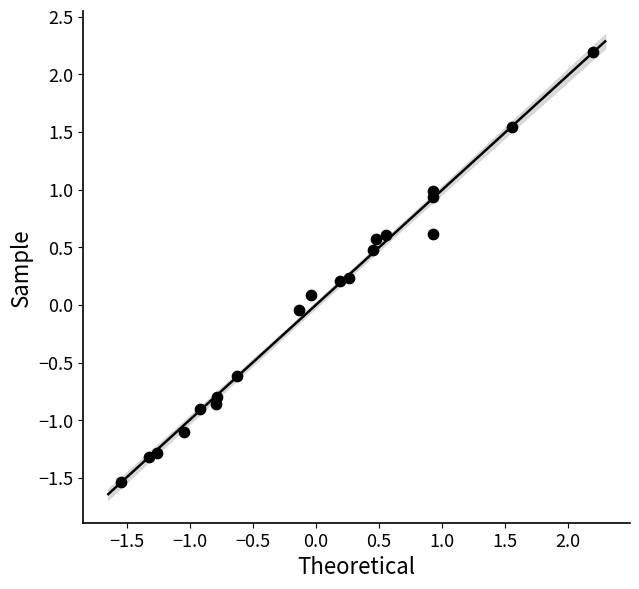

What is the range of Y values (max minus min)?

3.7